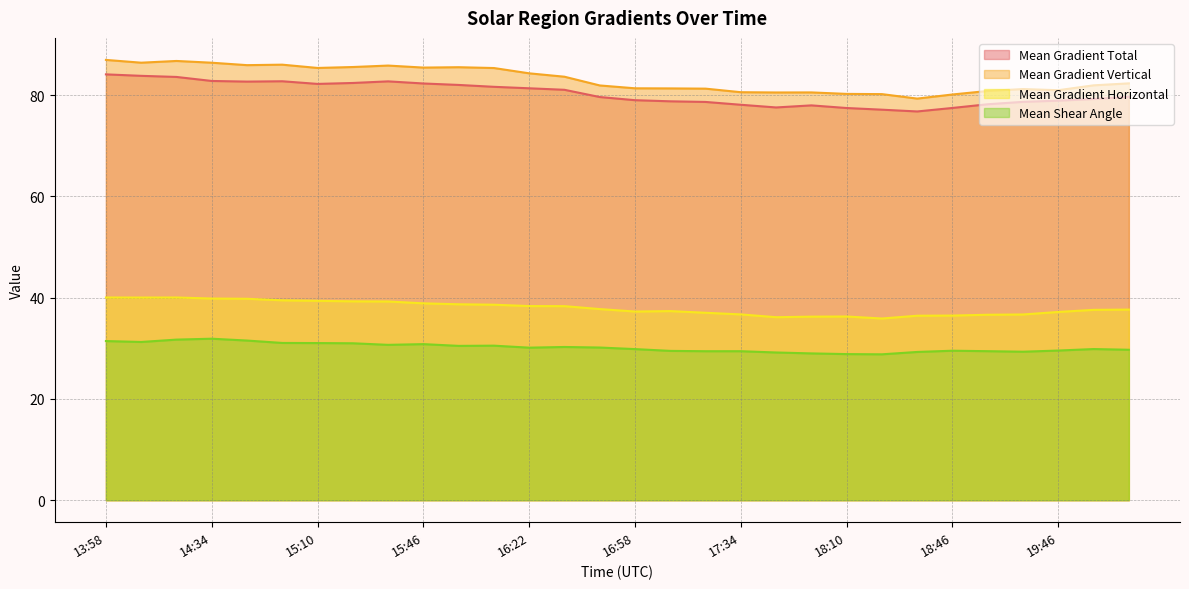

Reading right to left, what are all the values shown in this chart?

Mean Gradient Total: 20:10=79.6	19:58=79.2	19:46=78.9	19:34=78.7	19:22=78.2	18:46=77.5	18:34=76.8	18:22=77.1	18:10=77.5	17:58=78.0	17:46=77.6	17:34=78.1	17:22=78.7	17:10=78.8	16:58=79.0	16:46=79.6	16:34=81.1	16:22=81.4	16:10=81.6	15:58=82.0	15:46=82.3	15:34=82.7	15:22=82.4	15:10=82.2	14:58=82.7	14:46=82.7	14:34=82.8	14:22=83.6	14:10=83.8	13:58=84.1
Mean Gradient Horizontal: 20:10=37.6	19:58=37.6	19:46=37.2	19:34=36.7	19:22=36.6	18:46=36.5	18:34=36.4	18:22=35.9	18:10=36.3	17:58=36.3	17:46=36.1	17:34=36.7	17:22=37.0	17:10=37.3	16:58=37.3	16:46=37.7	16:34=38.3	16:22=38.3	16:10=38.6	15:58=38.7	15:46=38.9	15:34=39.2	15:22=39.3	15:10=39.4	14:58=39.5	14:46=39.8	14:34=39.8	14:22=40.0	14:10=40.0	13:58=40.0
Mean Gradient Vertical: 20:10=82.3	19:58=81.9	19:46=81.0	19:34=81.2	19:22=80.8	18:46=80.1	18:34=79.3	18:22=80.2	18:10=80.2	17:58=80.5	17:46=80.5	17:34=80.6	17:22=81.3	17:10=81.3	16:58=81.4	16:46=81.9	16:34=83.6	16:22=84.3	16:10=85.4	15:58=85.5	15:46=85.4	15:34=85.8	15:22=85.6	15:10=85.4	14:58=86.0	14:46=85.9	14:34=86.4	14:22=86.8	14:10=86.4	13:58=87.0
Mean Shear Angle: 20:10=29.7	19:58=29.9	19:46=29.6	19:34=29.3	19:22=29.4	18:46=29.5	18:34=29.3	18:22=28.8	18:10=28.9	17:58=29.0	17:46=29.2	17:34=29.4	17:22=29.4	17:10=29.5	16:58=29.8	16:46=30.2	16:34=30.3	16:22=30.1	16:10=30.5	15:58=30.5	15:46=30.8	15:34=30.7	15:22=31.0	15:10=31.0	14:58=31.1	14:46=31.5	14:34=31.9	14:22=31.7	14:10=31.3	13:58=31.4